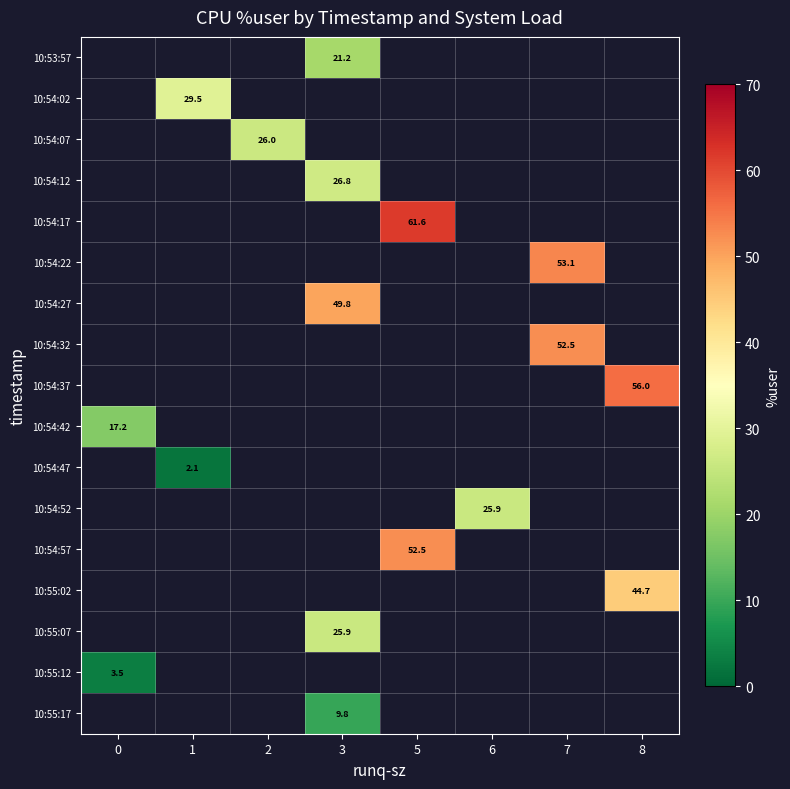

Count the number of data series in this chart.

17